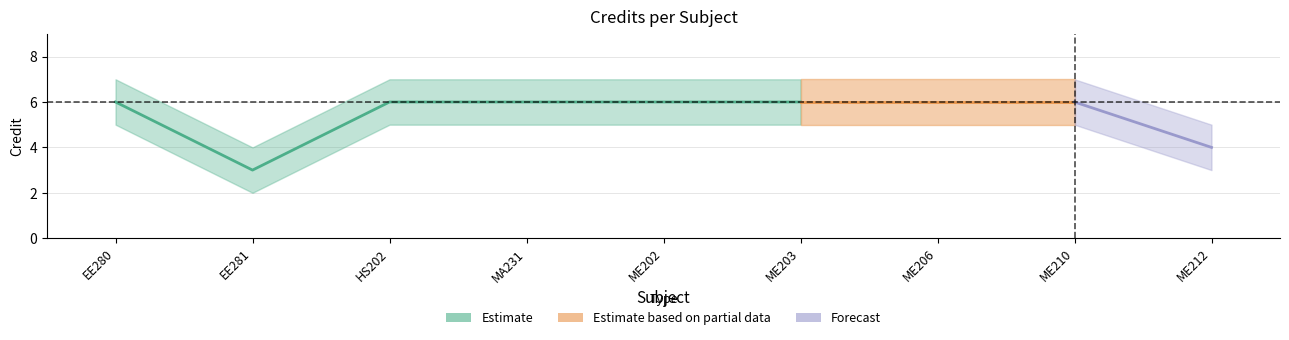

Reading right to left, transcribe all the data shown in this chart.

Credit_lower: 3	5	5	5	5	5	5	2	5
Credit: 4	6	6	6	6	6	6	3	6
Credit_upper: 5	7	7	7	7	7	7	4	7